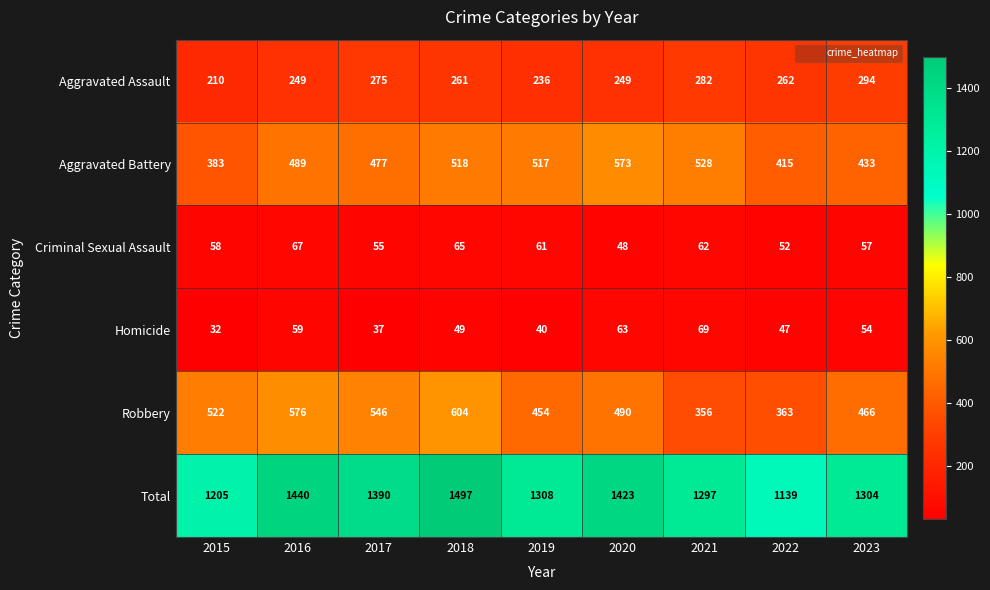

List the series in order of their peak value, lowest first.

Criminal Sexual Assault, Homicide, Aggravated Assault, Aggravated Battery, Robbery, Total